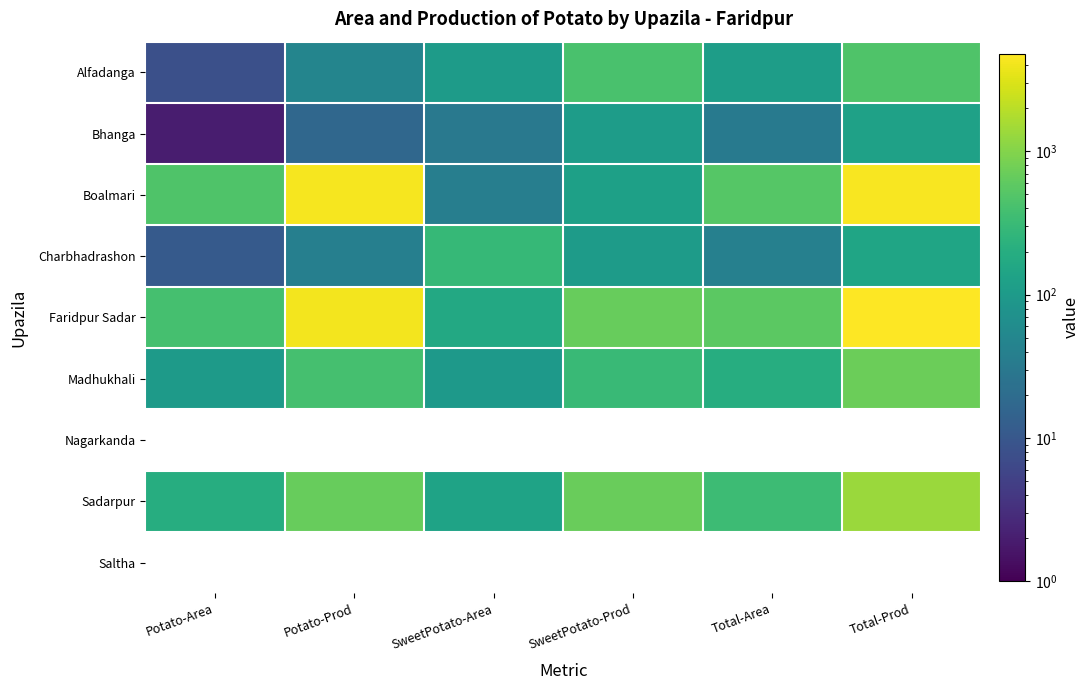

List the series in order of their peak value, lowest first.

Bhanga, Charbhadrashon, Alfadanga, Madhukhali, Sadarpur, Boalmari, Faridpur Sadar, Nagarkanda, Saltha